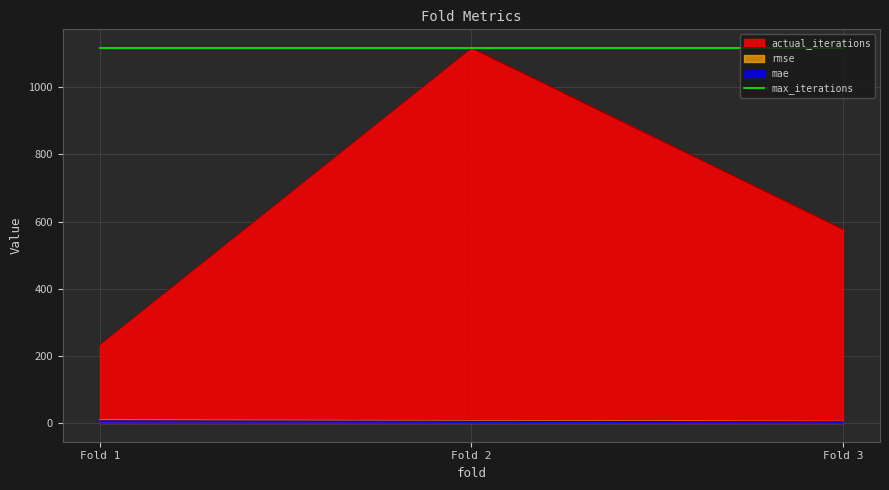

What is the minimum value for rmse?

4.8